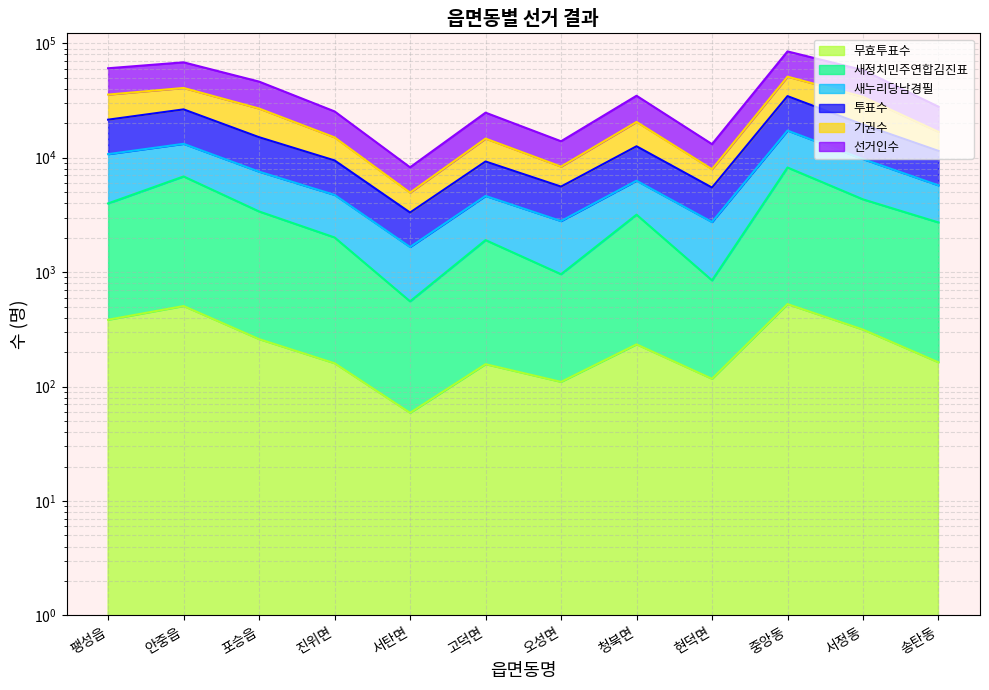

At which category does 투표수 reach its first local valley?

서탄면